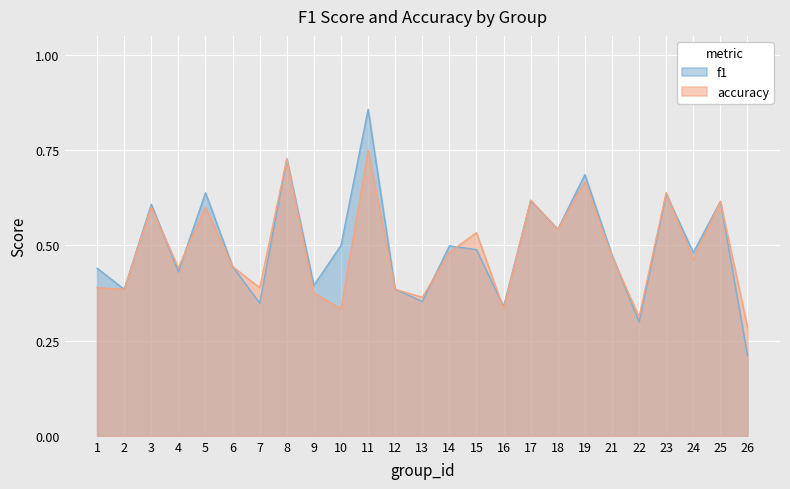

Where is f1 nearest to the value 0?

26